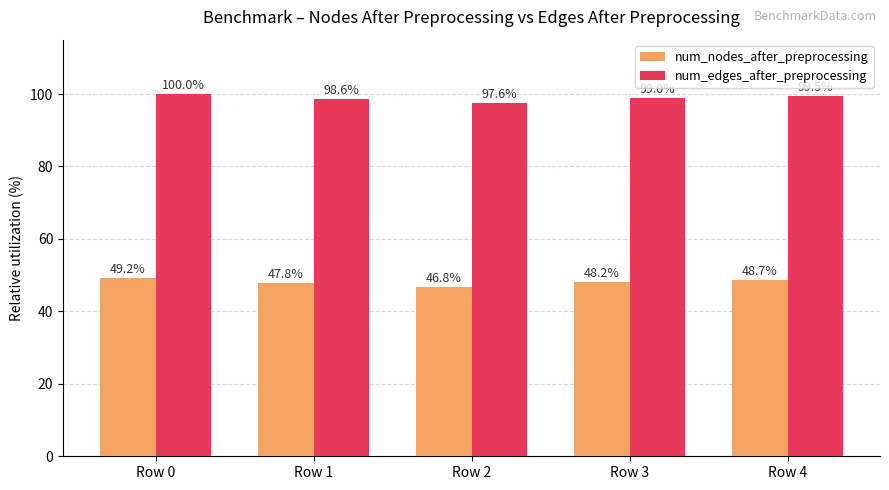

At which label is num_nodes_after_preprocessing closest to 48?

Row 1